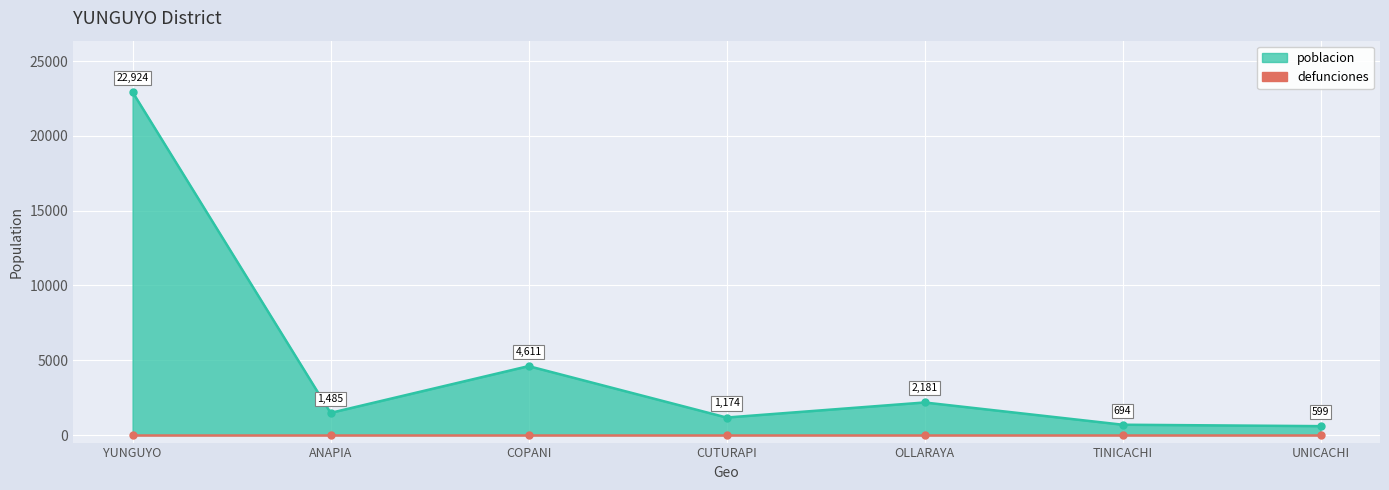

Which series has the largest total across all categories?

poblacion_line